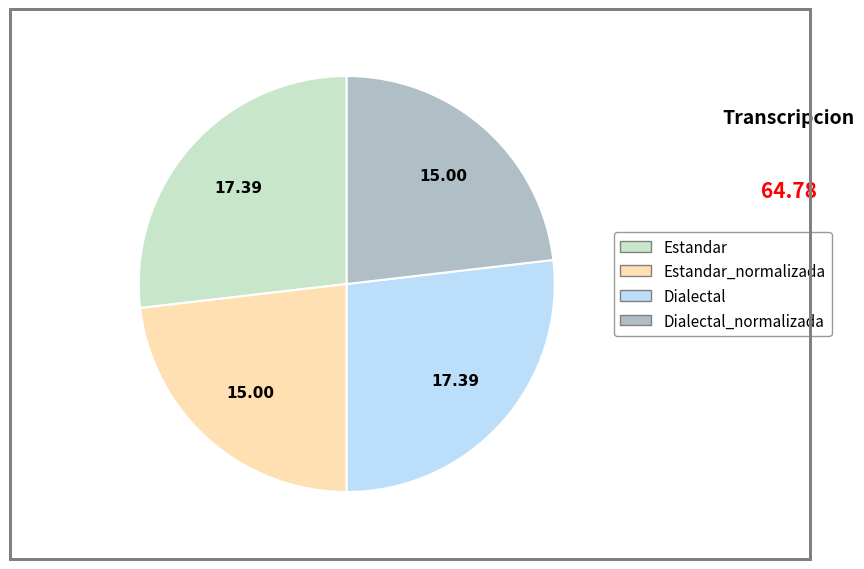

Does any single category account for the majority?

No